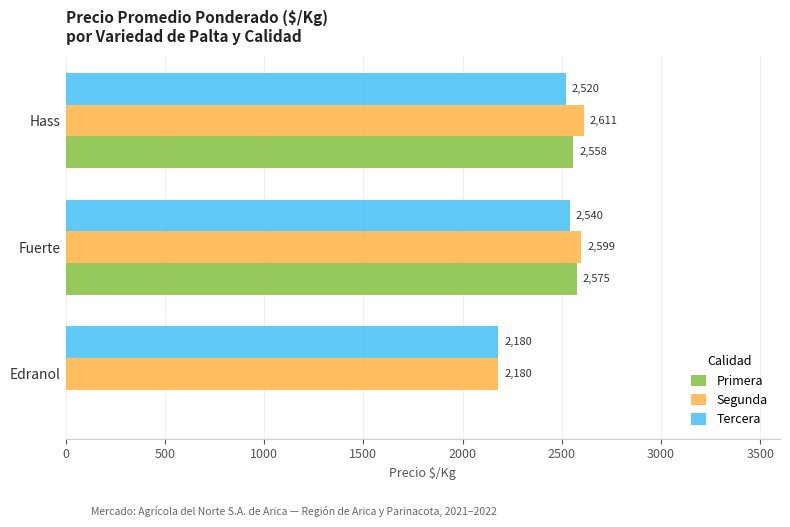

The Segunda series shows 2611 at Hass. True or false?

True